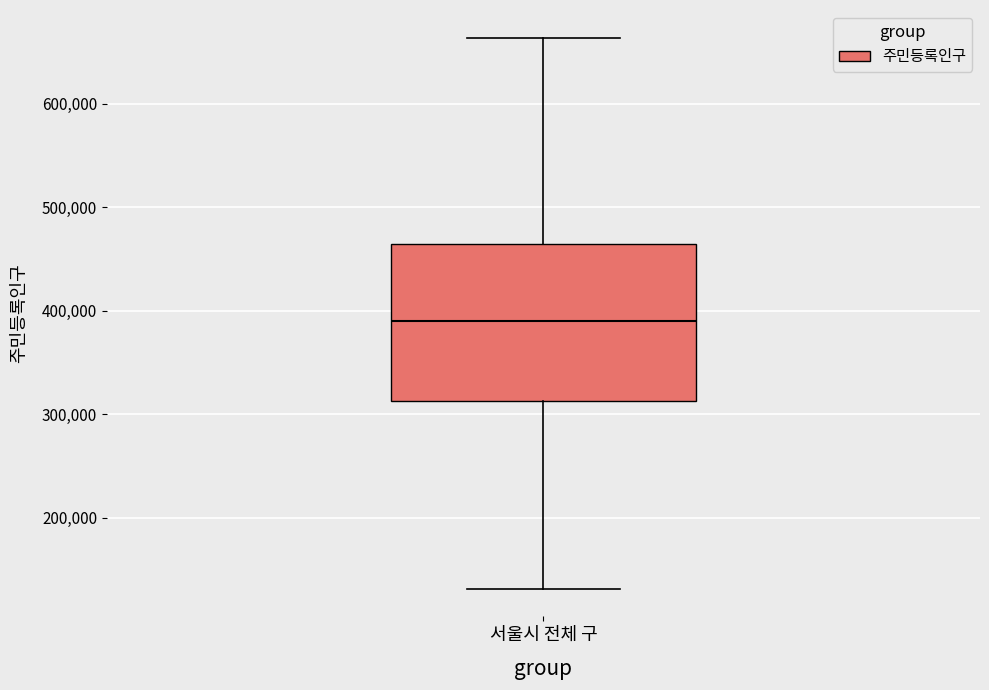

Where does the upper whisker of the box for 서울시 전체 구 end on the y-axis? The values are not printed on the chart, so give them approximately, as read against the axis.

660000